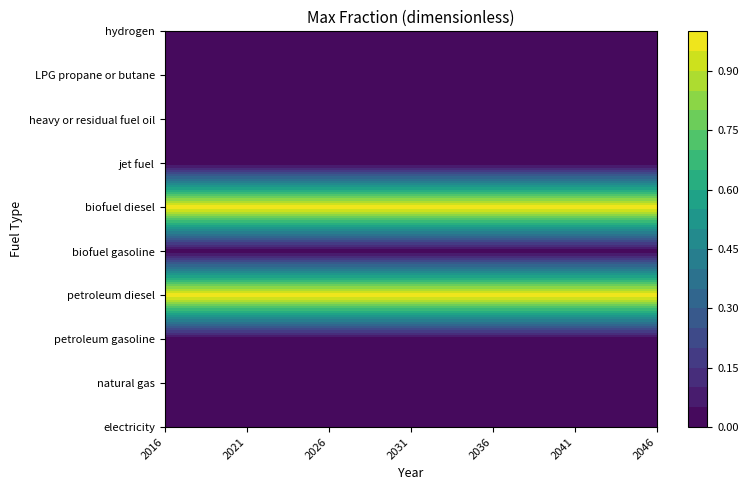

What is the lowest value of the petroleum diesel series?

1